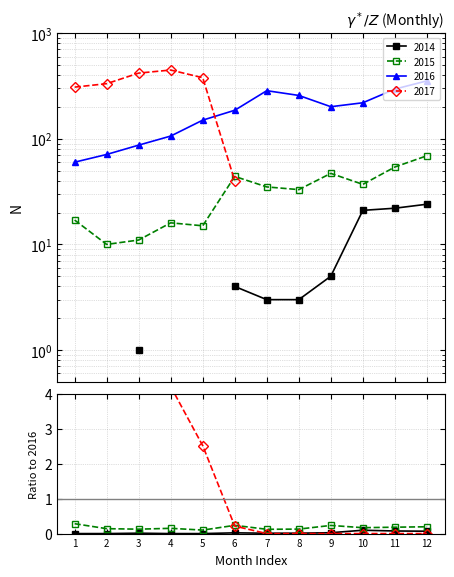

What is the maximum value for 2014/2016?

0.1